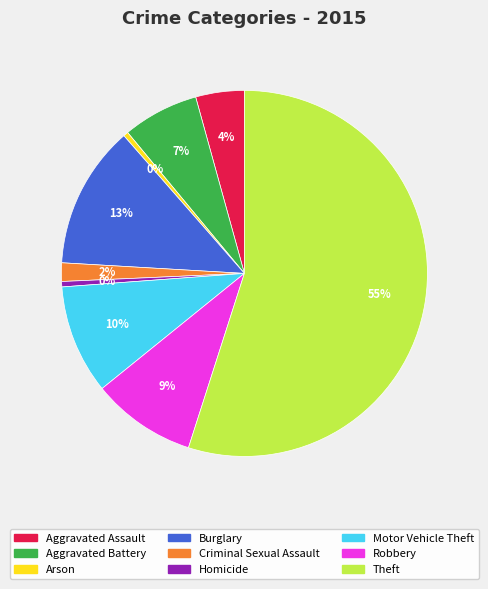

What percentage is the Theft slice, to the nearest percent?

55%